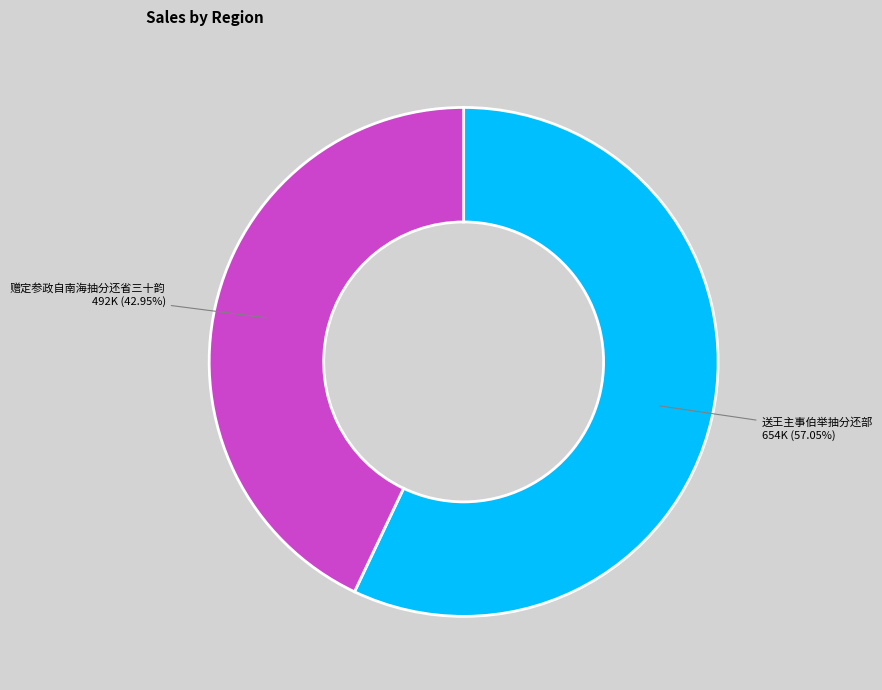

Rank the categories by value from highest to lowest.

送王主事伯举抽分还部, 赠定参政自南海抽分还省三十韵